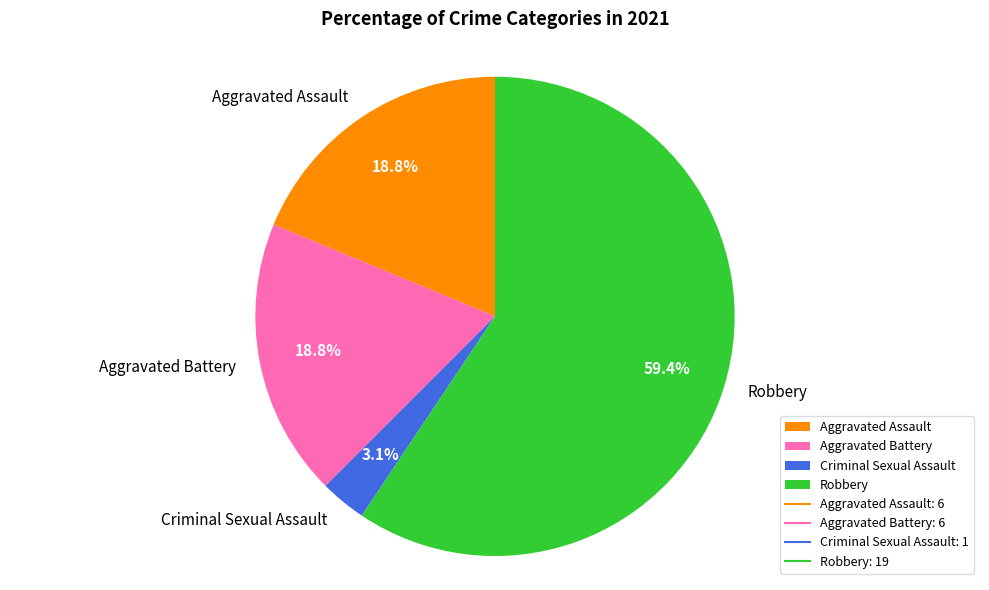

What is the smallest slice in the pie chart?

Criminal Sexual Assault